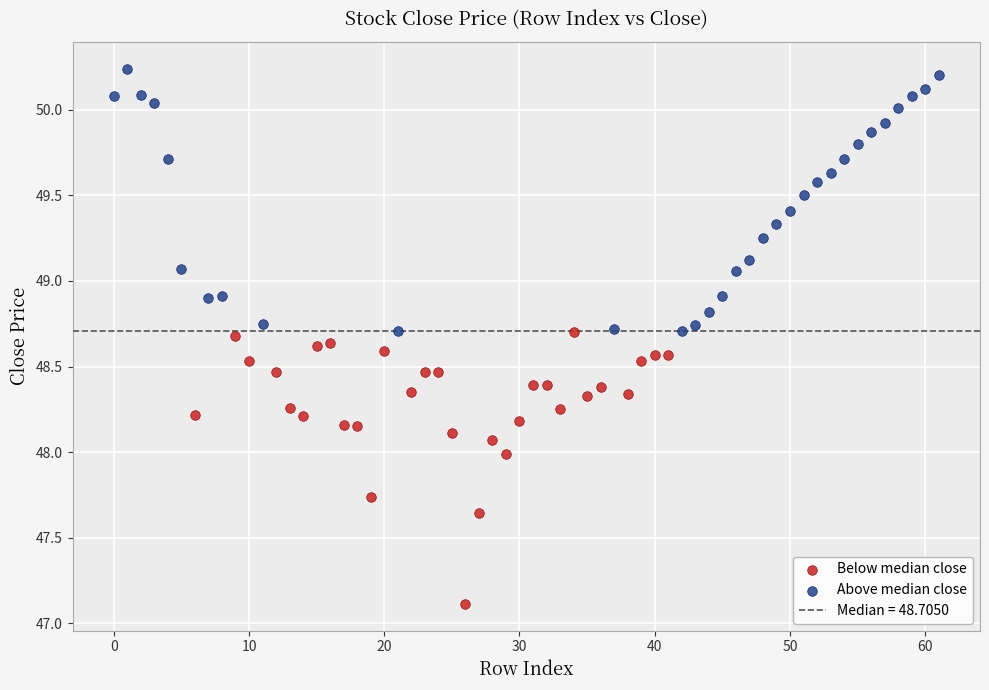

Which series reaches the minimum Y coordinate?

Below median close